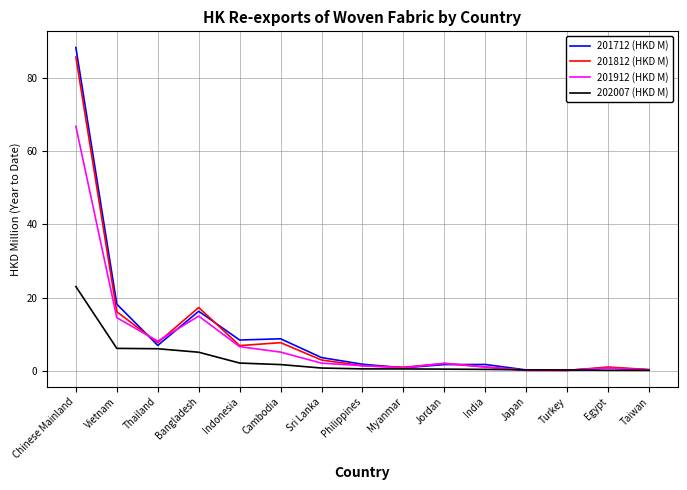

True or false: 201712 (HKD M) and 201812 (HKD M) cross at least once.

True